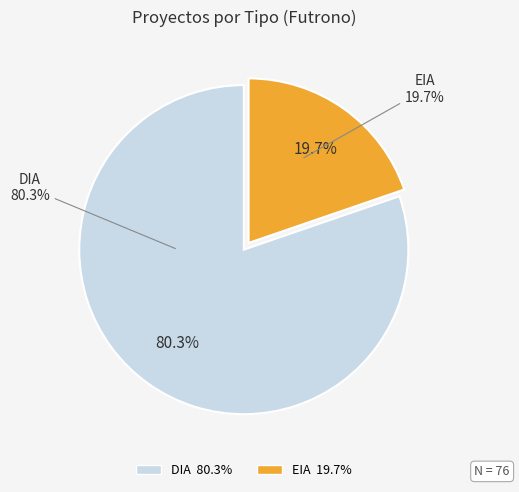

How many slices are in this pie chart?

2